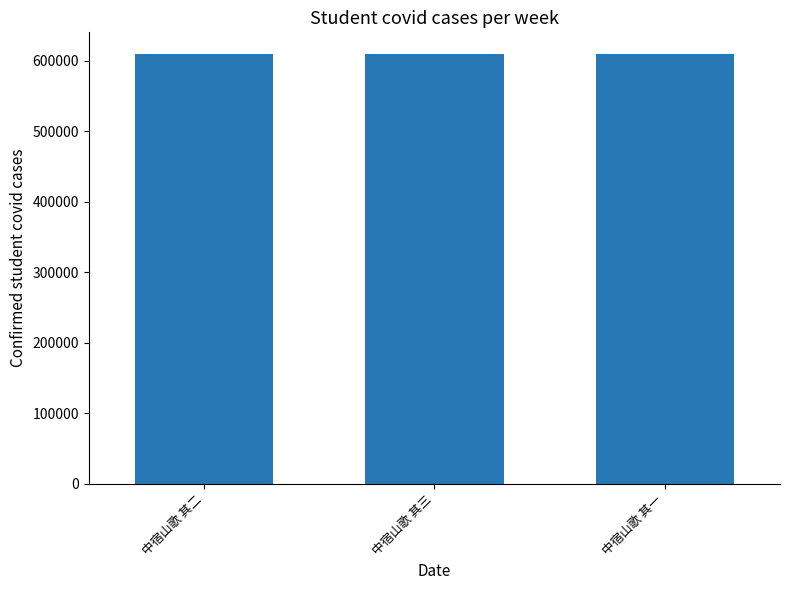

What is the maximum value shown in the chart?

609516